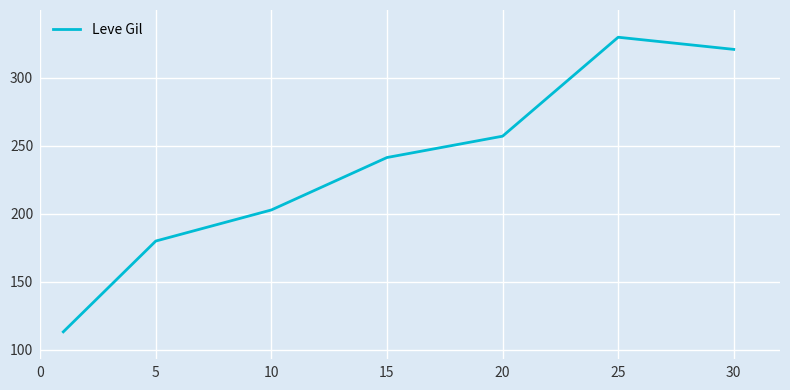

True or false: there are more than 1 points higher than both neighbors.

False